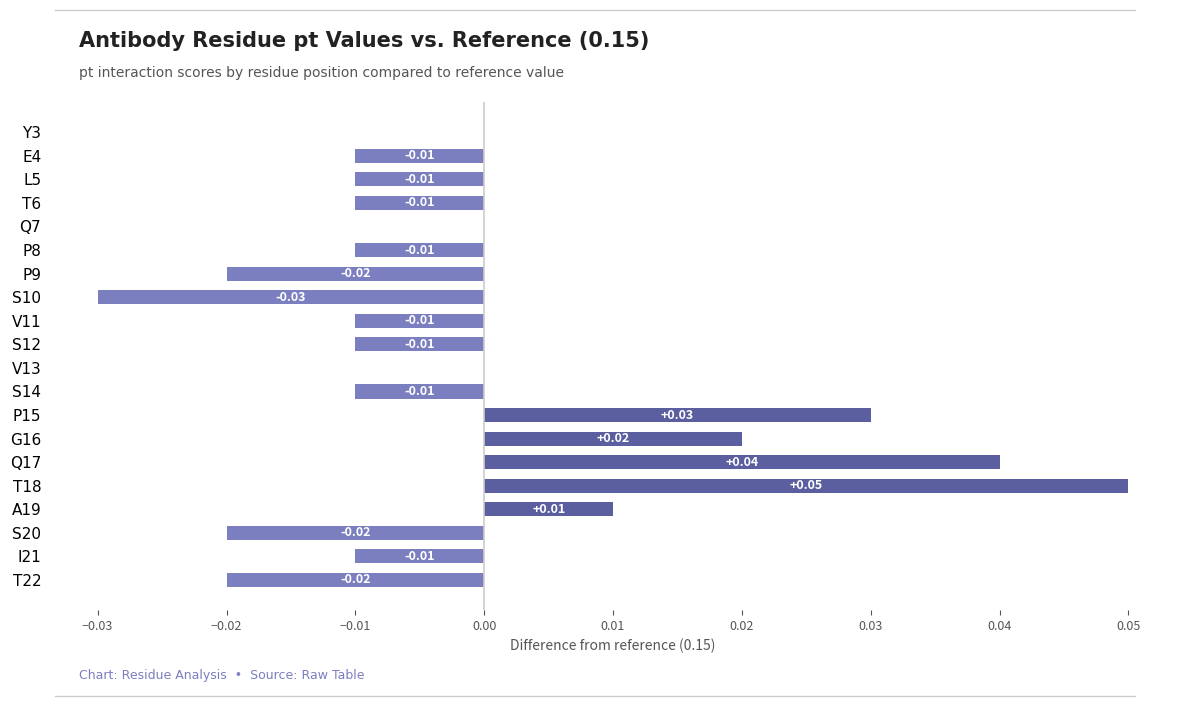

Are the bars horizontal?

Yes